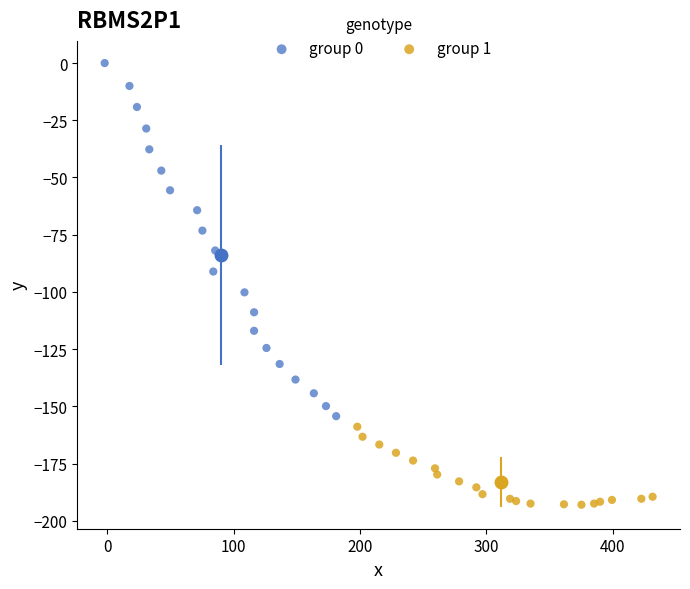

Which series reaches the minimum Y coordinate?

group 1